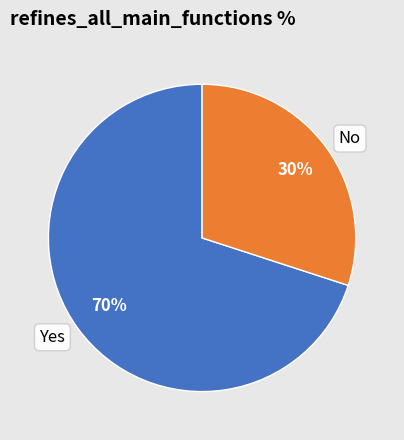

Do Yes and No together represent more than half of the pie?

Yes